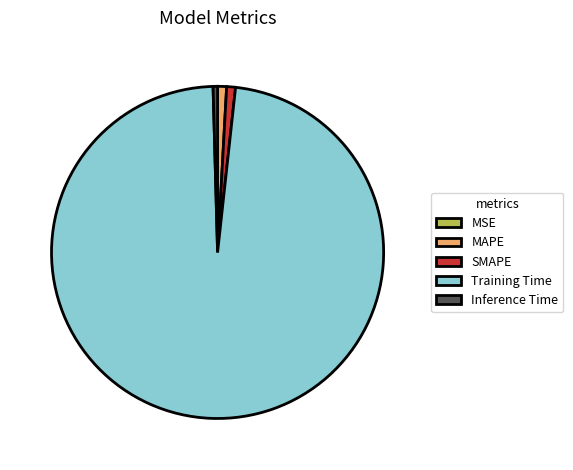

The Inference Time slice represents 11% of the pie. True or false?

False